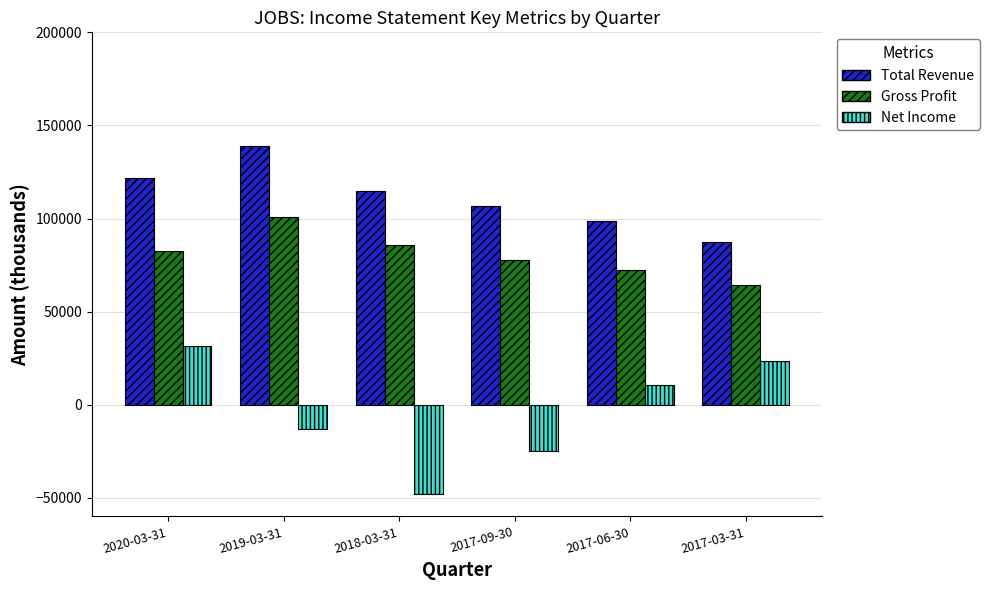

What is the label of the 2nd bar from the right?

2017-06-30